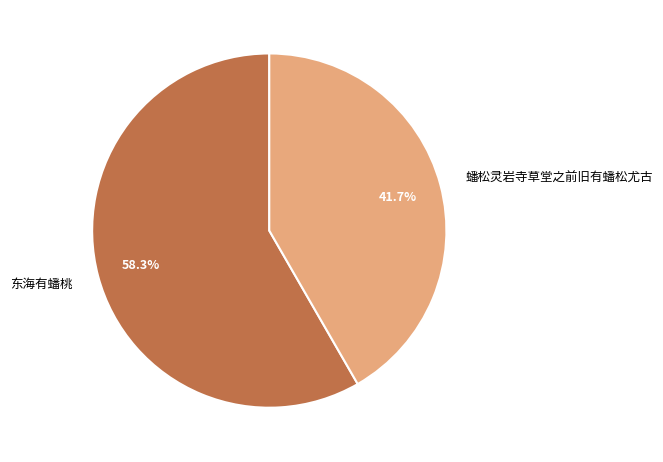

To the nearest percent, what is the difference between the 蟠松灵岩寺草堂之前旧有蟠松尤古 and 东海有蟠桃 slice percentages?

17%